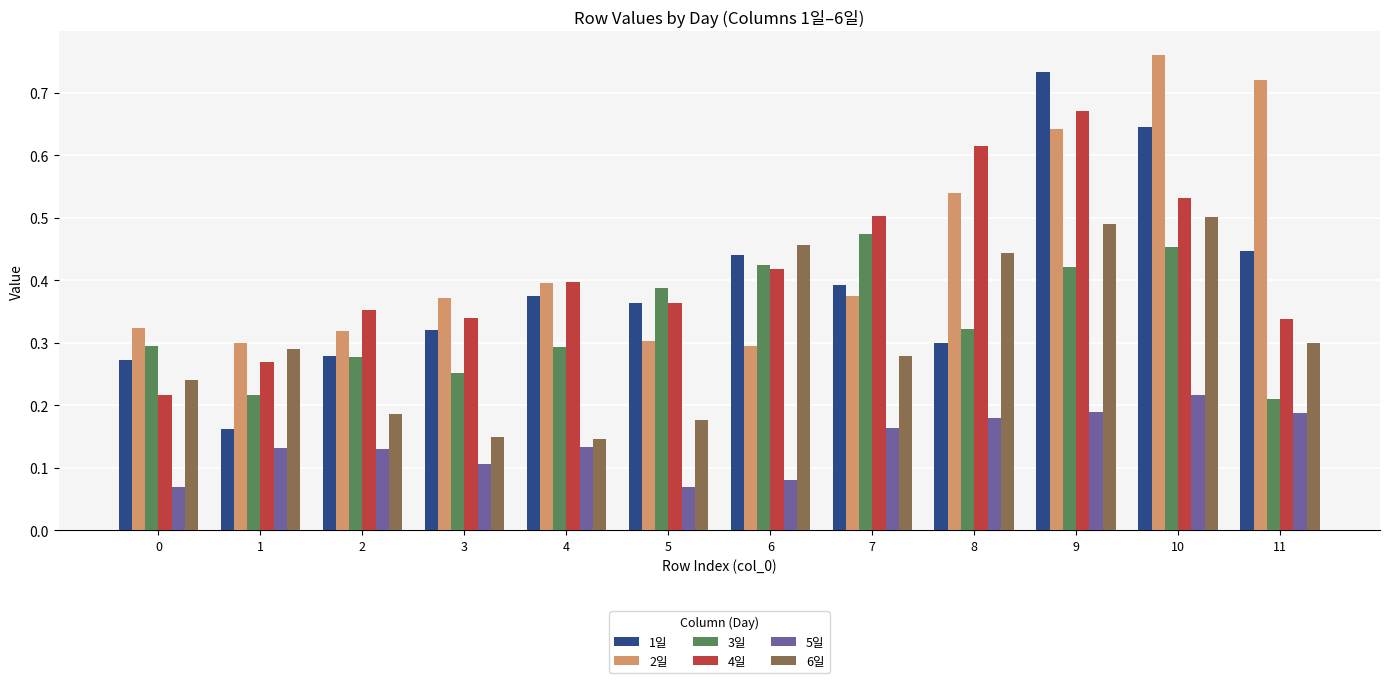

How many 4일 values are between 0 and 1?

12